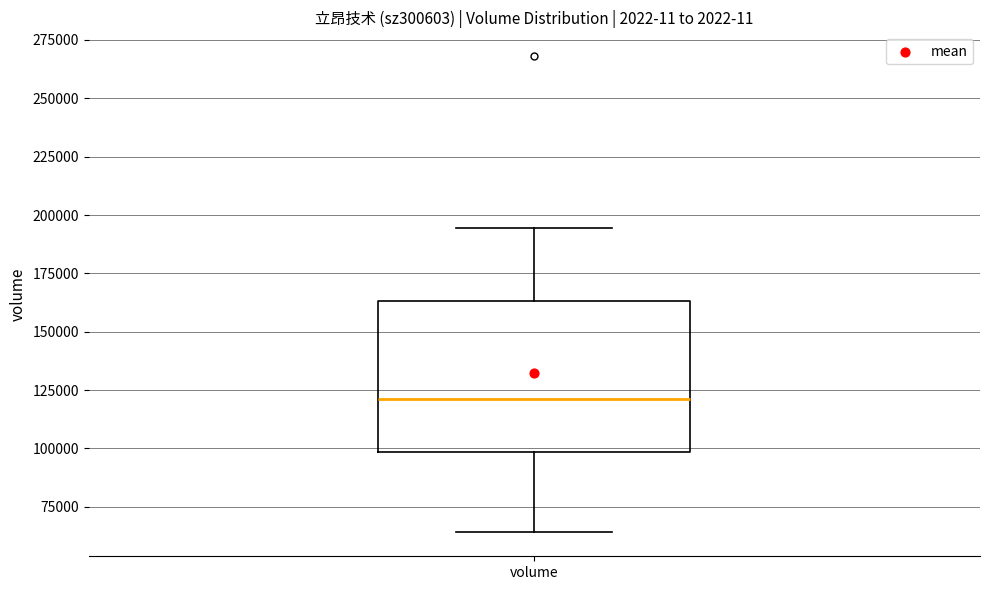

Read this box plot against the y-axis: the position of the median line, the range covered by the box, and the ends of both whiskers. The values are not printed on the chart, so give them approximately, as read against the axis.

median 120000, box 100000 to 165000, whiskers 65000 to 195000